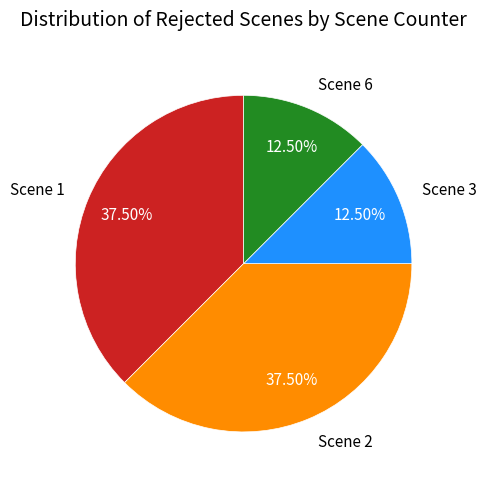

Does Scene 2 represent more than half of the total?

No